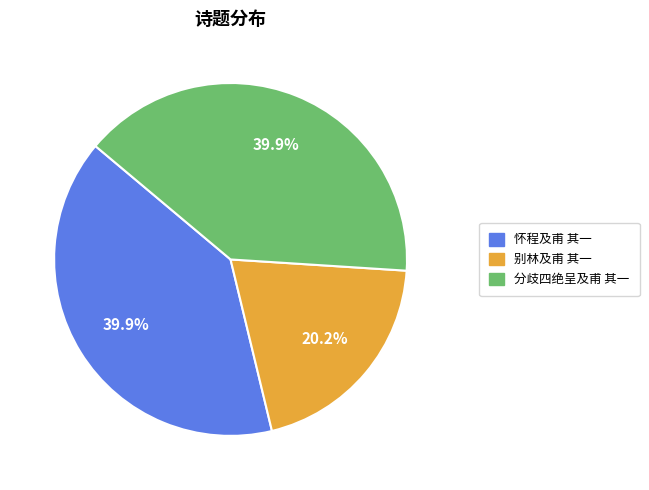

To the nearest percent, what is the difference between the 别林及甫 其一 and 分歧四绝呈及甫 其一 slice percentages?

20%